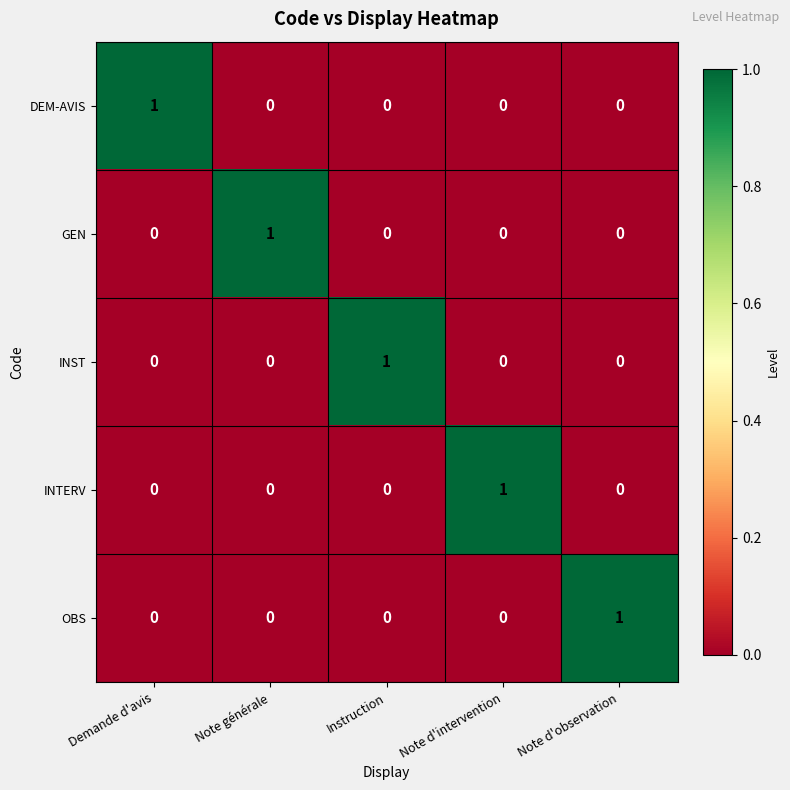

Count the INTERV values in the range 0 to 1.

5